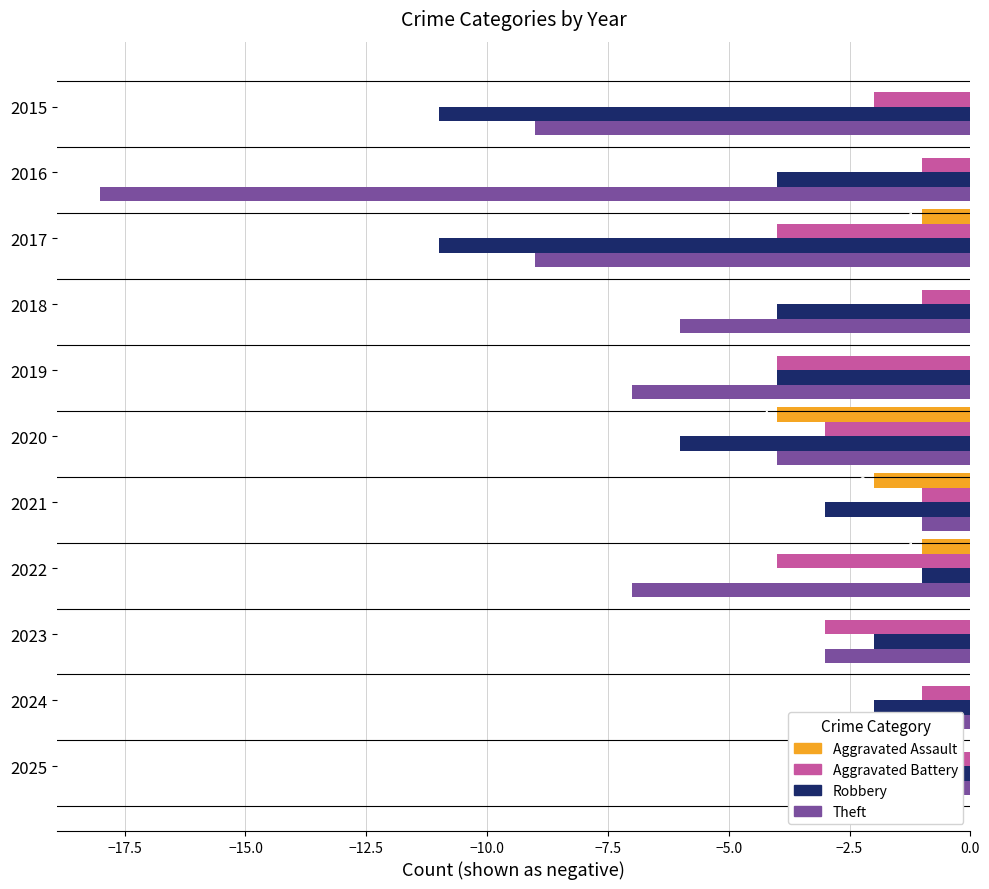

Count the number of data series in this chart.

4